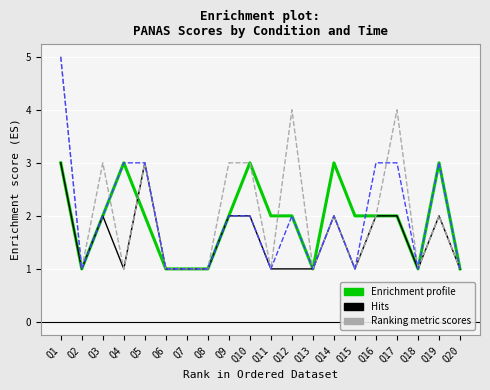

What is the spread (max minus min) of values at Q12?

3